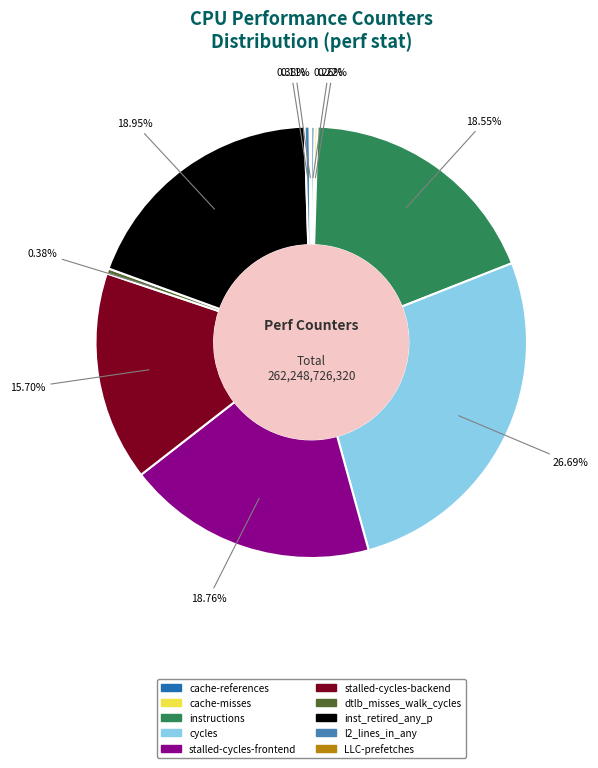

Does dtlb_misses_walk_cycles represent more than half of the total?

No